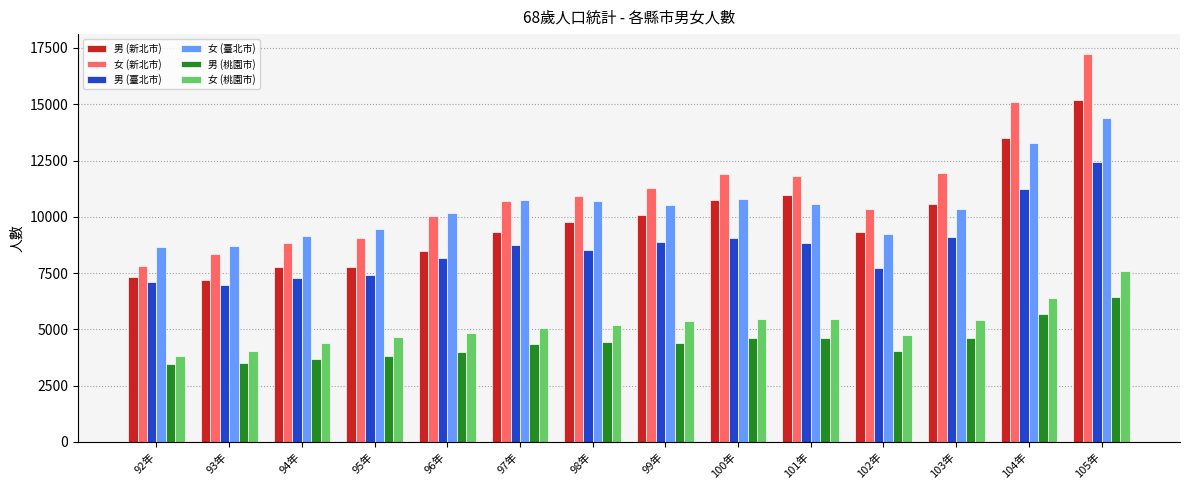

How many groups of bars are there?

14